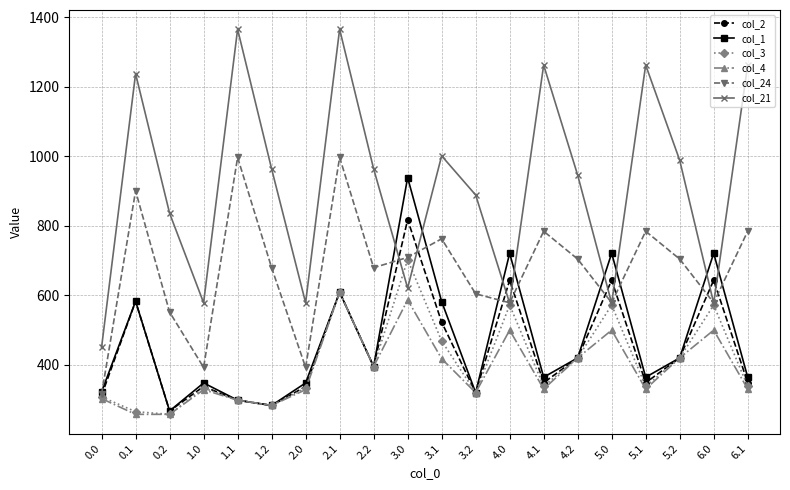

Is this an area chart (filled region under the line)?

No